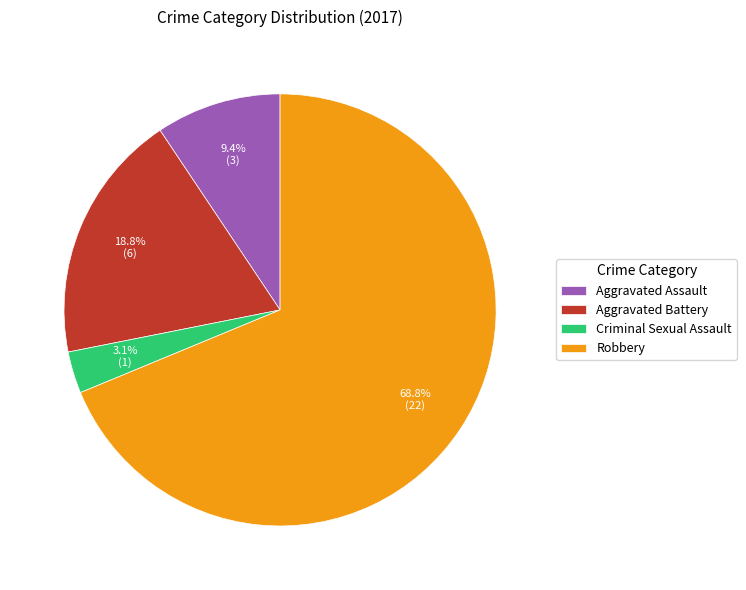

Which has a higher value, Criminal Sexual Assault or Aggravated Assault?

Aggravated Assault